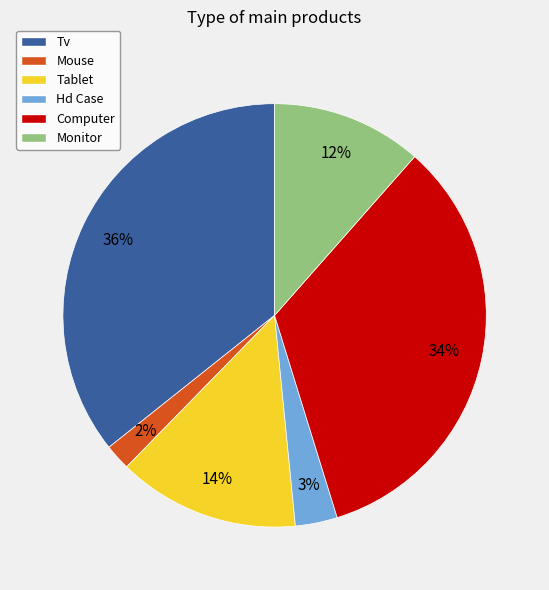

To the nearest percent, what is the difference between the largest and smallest slice percentages?

34%